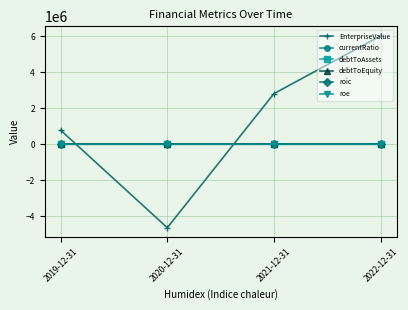

At which category does the chart reach its peak across all series?

2022-12-31